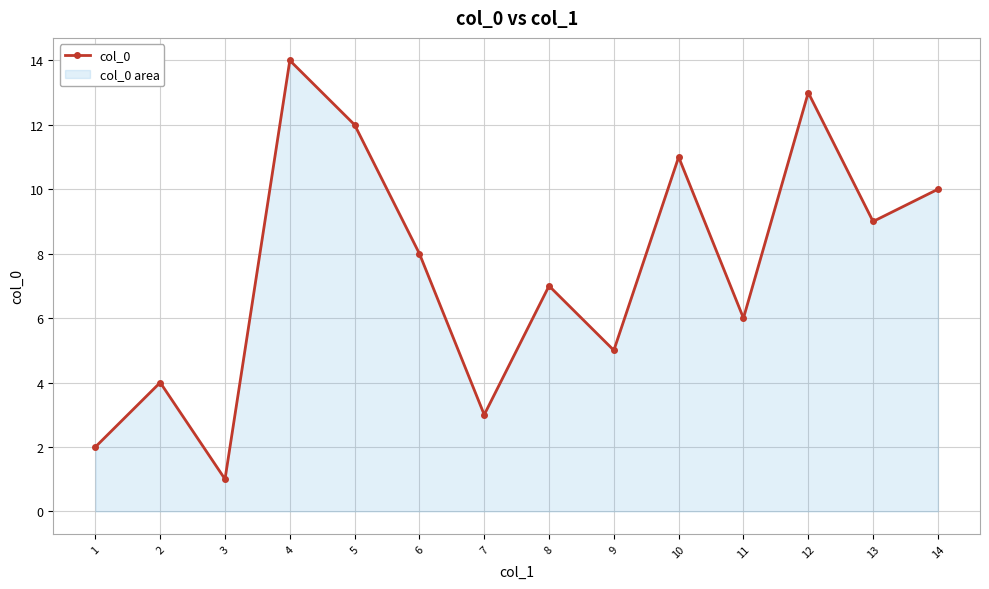

True or false: there are more than 1 points higher than both neighbors.

True